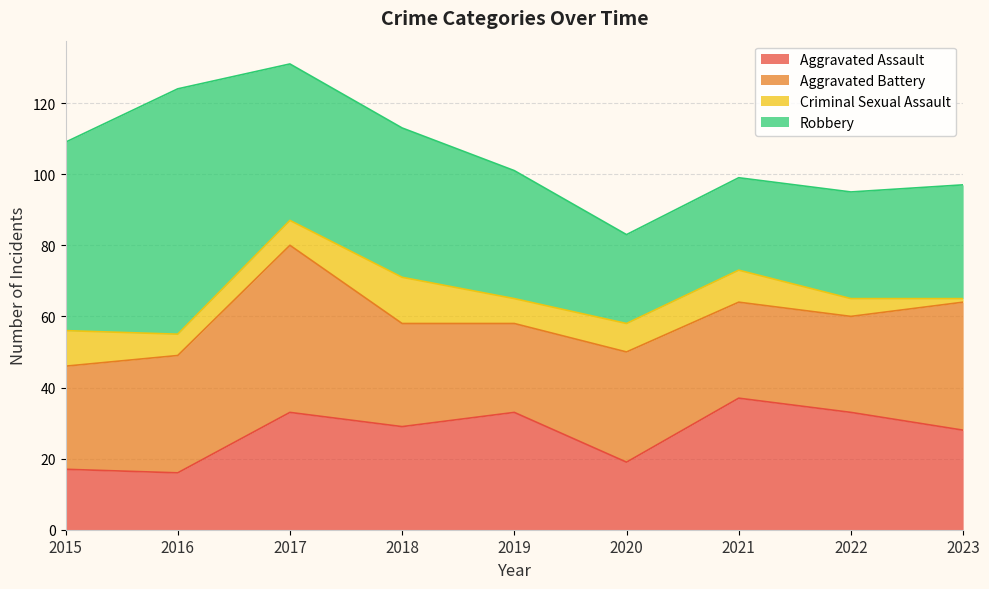

Between which two adjacent categories do Robbery and Aggravated Battery first intersect?

2016 and 2017